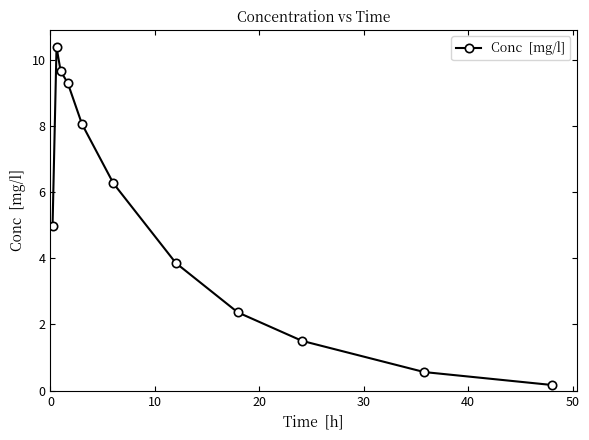

What is the difference between the maximum and minimum values?

10.2